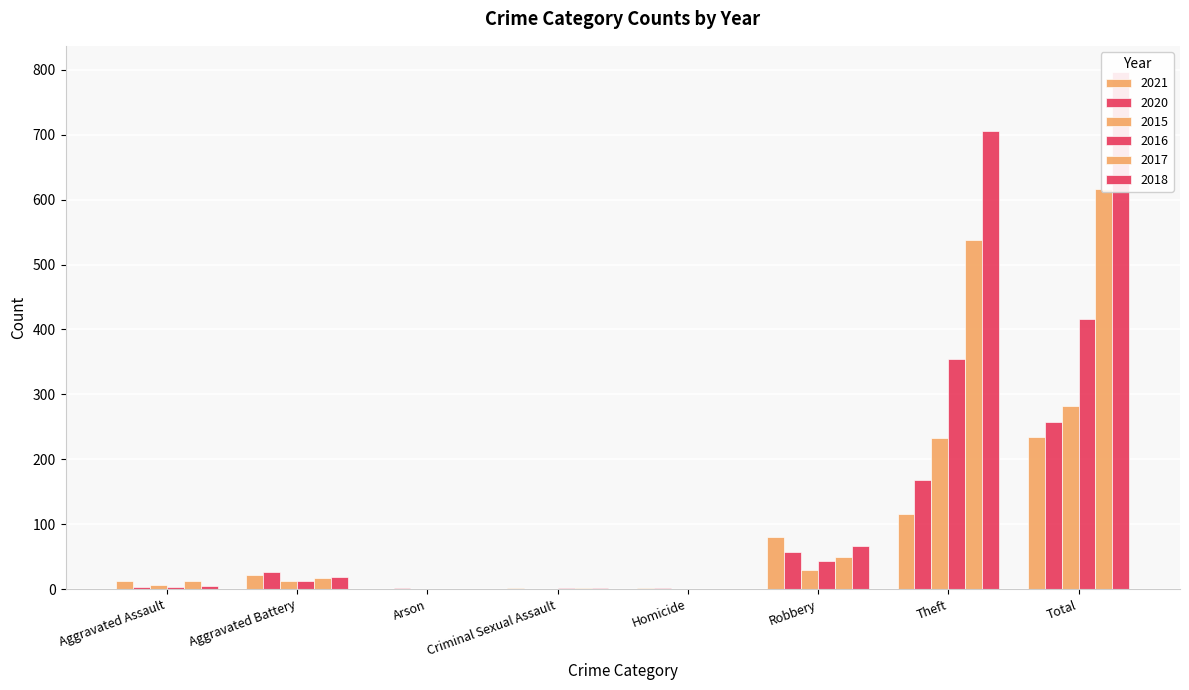

What is the highest value of the 2020 series?

257